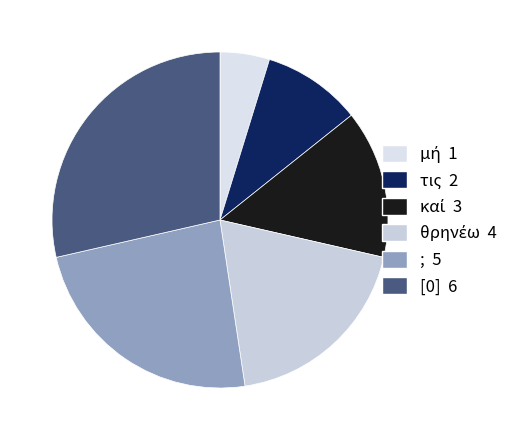

How many slices are in this pie chart?

6